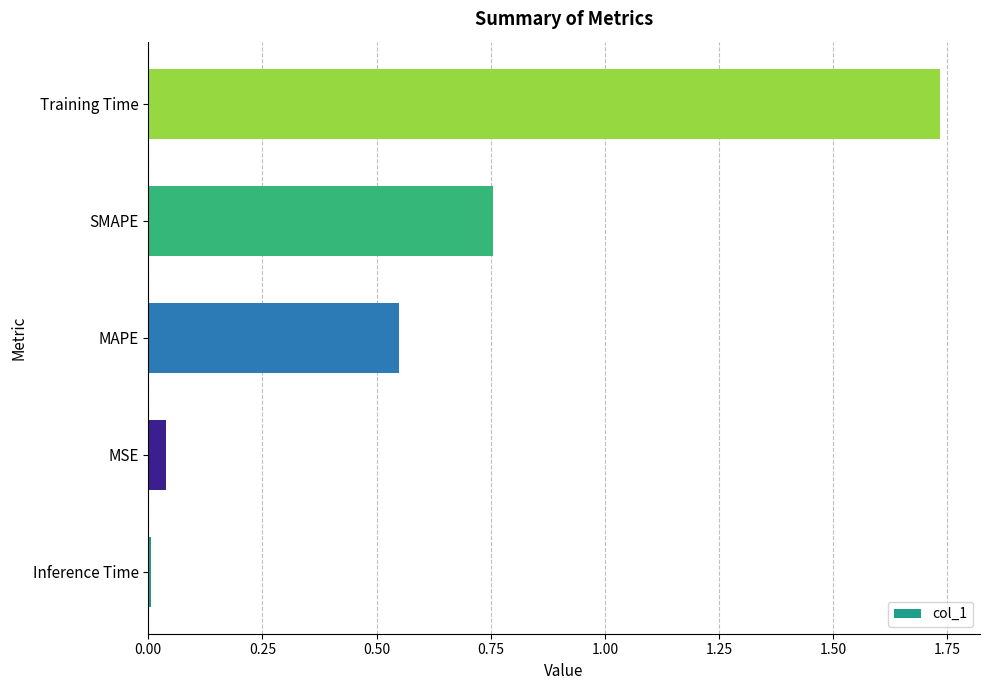

What is the average value?

0.6